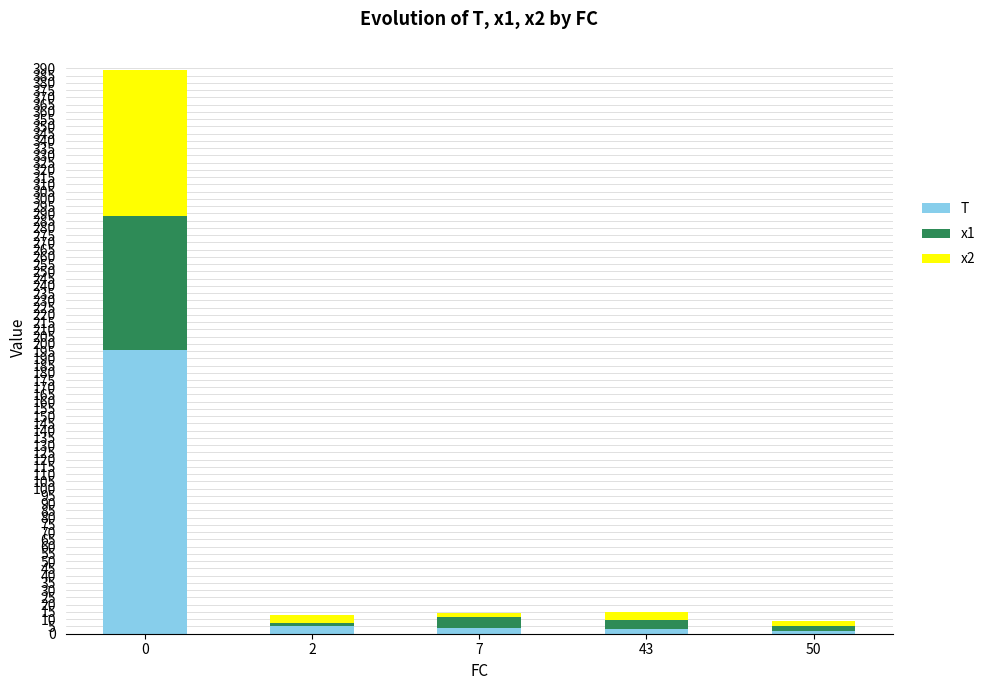

Is it true that T equals 3.0 at 43?

True